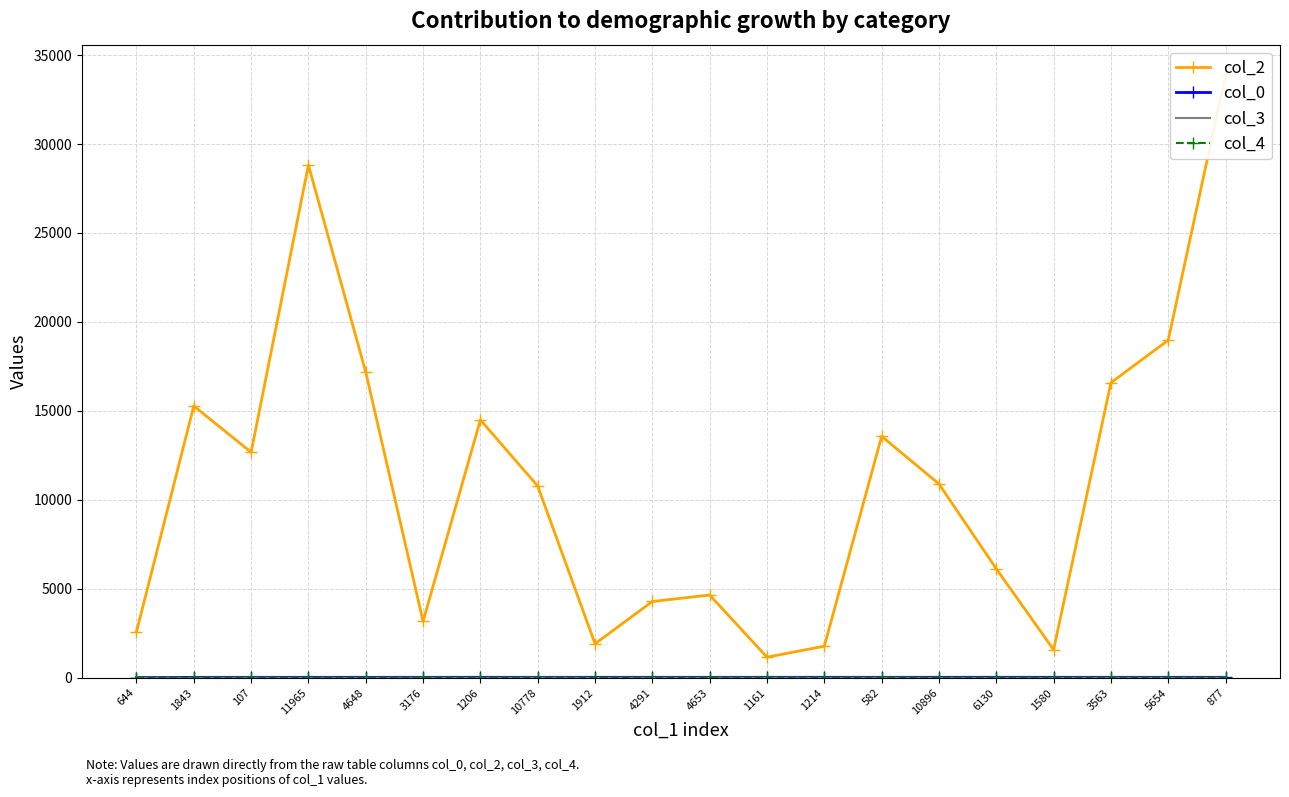

Rank the series by their maximum value, from highest to lowest.

col_2, col_0, col_3, col_4